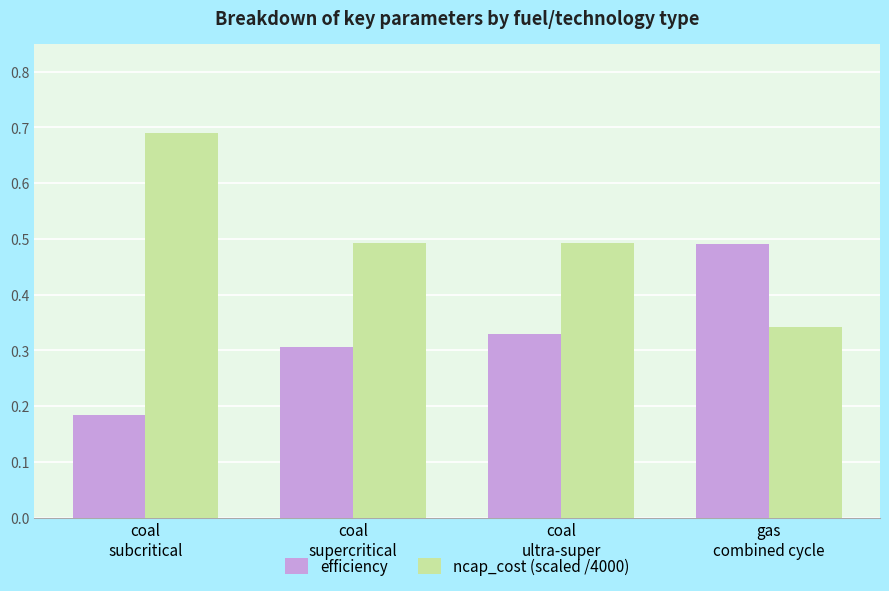

At which label is ncap_cost (scaled /4000) closest to 0?

gas
combined cycle